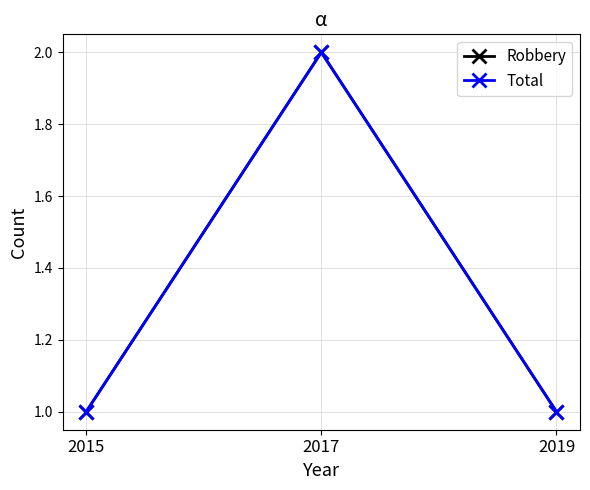

Does the chart have visible grid lines?

Yes